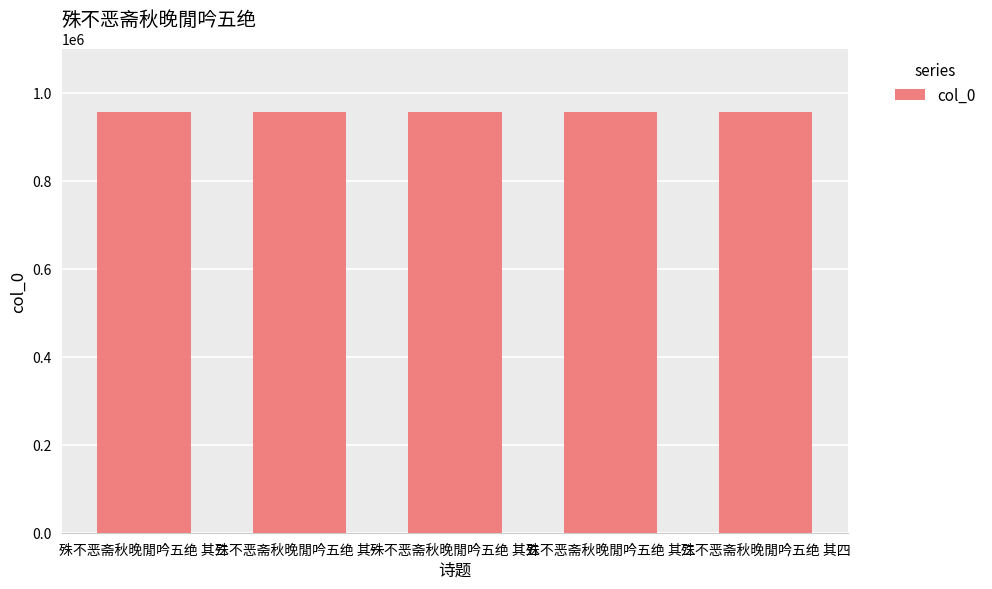

What is the sum of the values at 殊不恶斋秋晚閒吟五绝 其三 and 殊不恶斋秋晚閒吟五绝 其五?

1913266